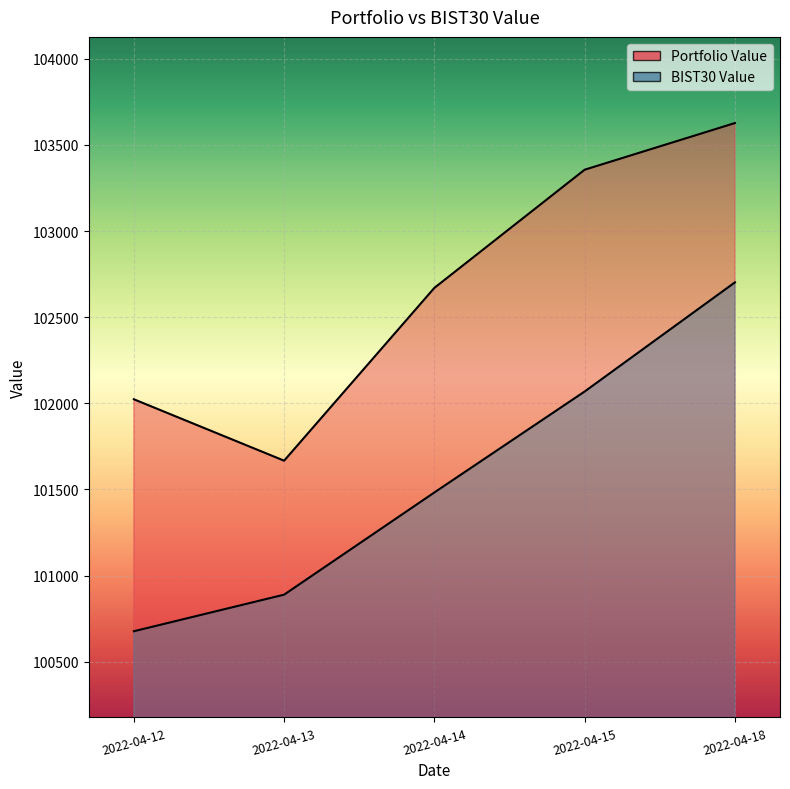

True or false: Portfolio Value has more than 0 interior local peaks.

False